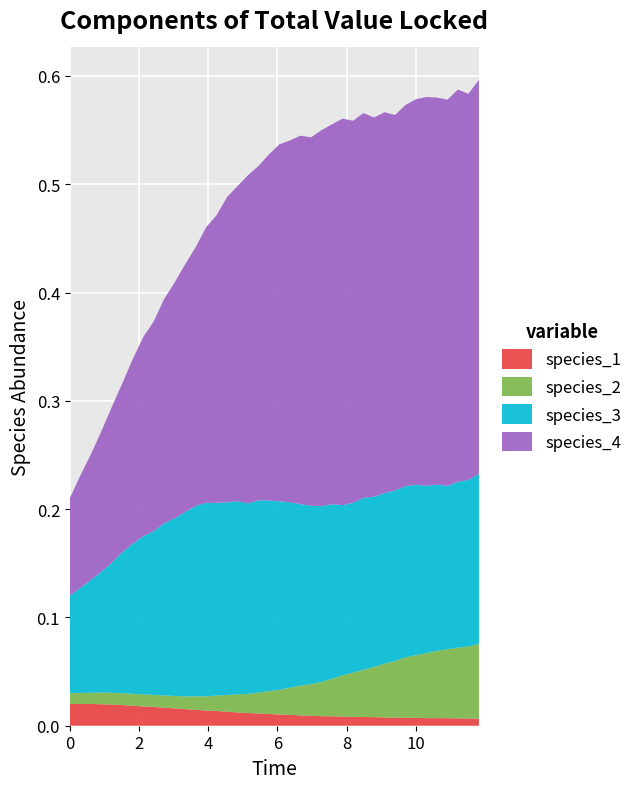

Reading left to right, what are all the values shown in this chart?

species_1: 0.0	0.0	0.0	0.0	0.0	0.0	0.0	0.0	0.0	0.0	0.0	0.0	0.0	0.0	0.0	0.0	0.0	0.0	0.0	0.0	0.0	0.0	0.0	0.0	0.0	0.0	0.0	0.0	0.0	0.0	0.0	0.0	0.0	0.0	0.0	0.0	0.0	0.0	0.0	0.0
species_2: 0.0	0.0	0.0	0.0	0.0	0.0	0.0	0.0	0.0	0.0	0.0	0.0	0.0	0.0	0.0	0.0	0.0	0.0	0.0	0.0	0.0	0.0	0.0	0.0	0.0	0.0	0.0	0.0	0.0	0.0	0.0	0.1	0.1	0.1	0.1	0.1	0.1	0.1	0.1	0.1
species_3: 0.1	0.1	0.1	0.1	0.1	0.1	0.1	0.1	0.2	0.2	0.2	0.2	0.2	0.2	0.2	0.2	0.2	0.2	0.2	0.2	0.2	0.2	0.2	0.2	0.2	0.2	0.2	0.2	0.2	0.2	0.2	0.2	0.2	0.2	0.2	0.2	0.2	0.2	0.2	0.2
species_4: 0.1	0.1	0.1	0.1	0.1	0.2	0.2	0.2	0.2	0.2	0.2	0.2	0.2	0.3	0.3	0.3	0.3	0.3	0.3	0.3	0.3	0.3	0.3	0.3	0.3	0.4	0.4	0.4	0.4	0.4	0.4	0.3	0.4	0.4	0.4	0.4	0.4	0.4	0.4	0.4